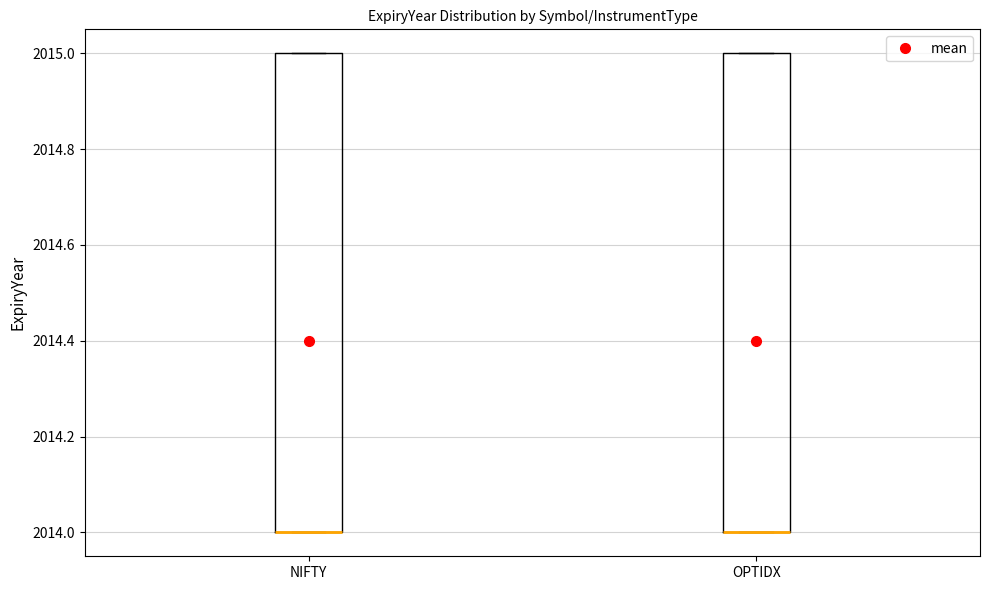

Where is the upper edge of the box for OPTIDX on the y-axis? The values are not printed on the chart, so give them approximately, as read against the axis.

2015